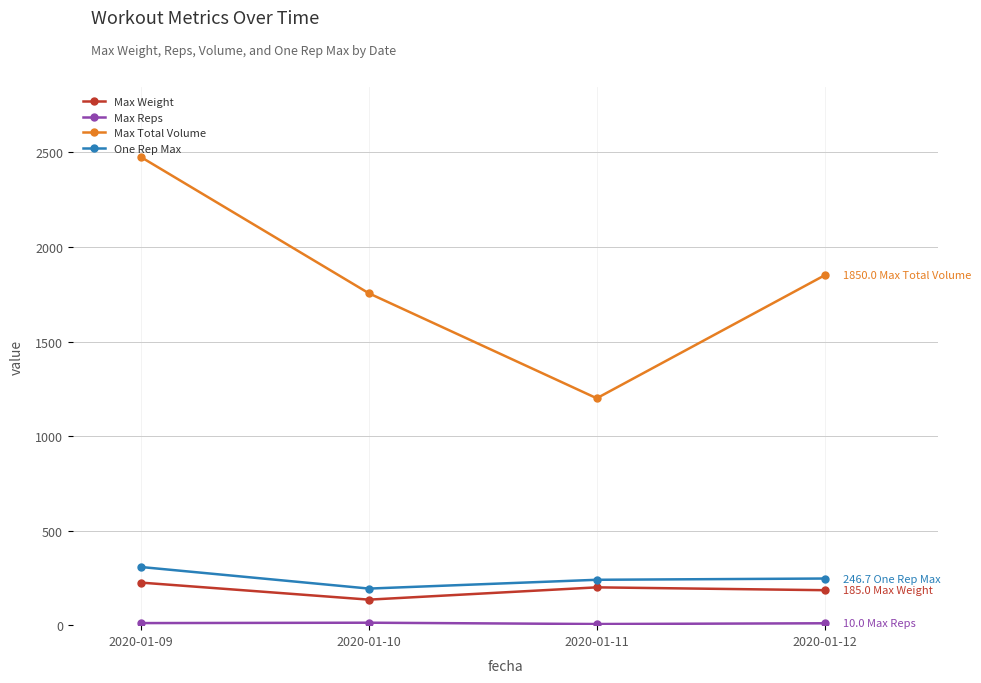

How many data points does each series have?

4